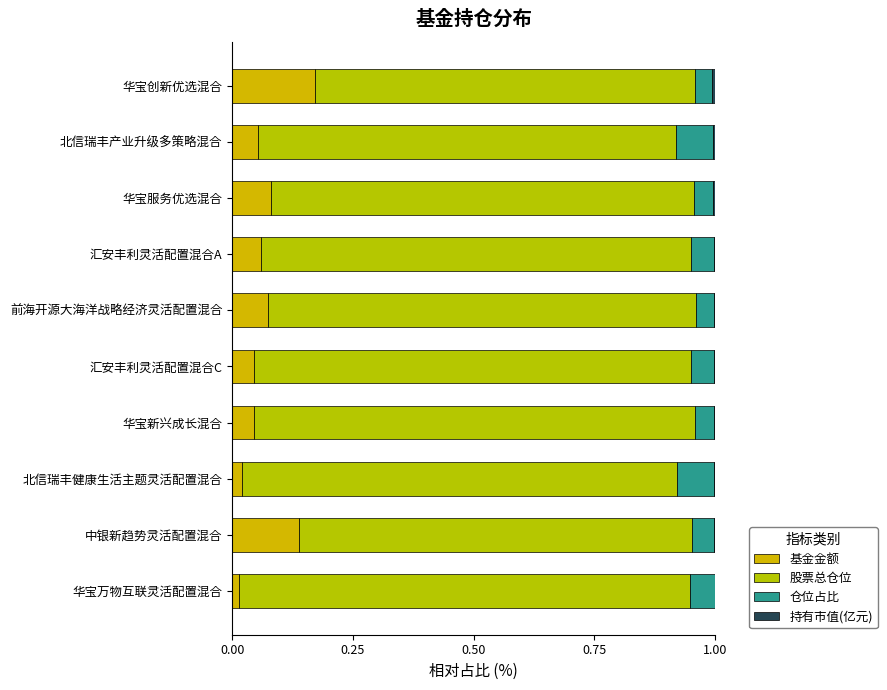

Count the number of categories in the chart.

10